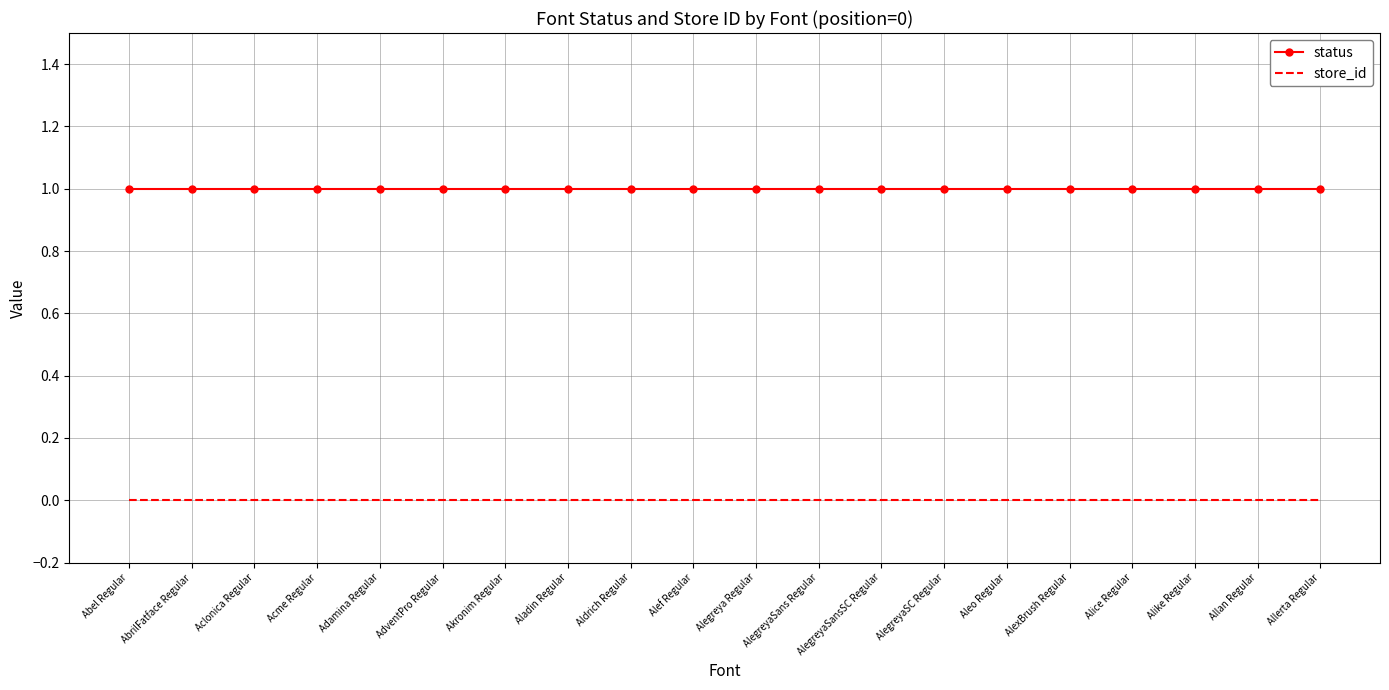

True or false: store_id has more than 1 interior local peaks.

False